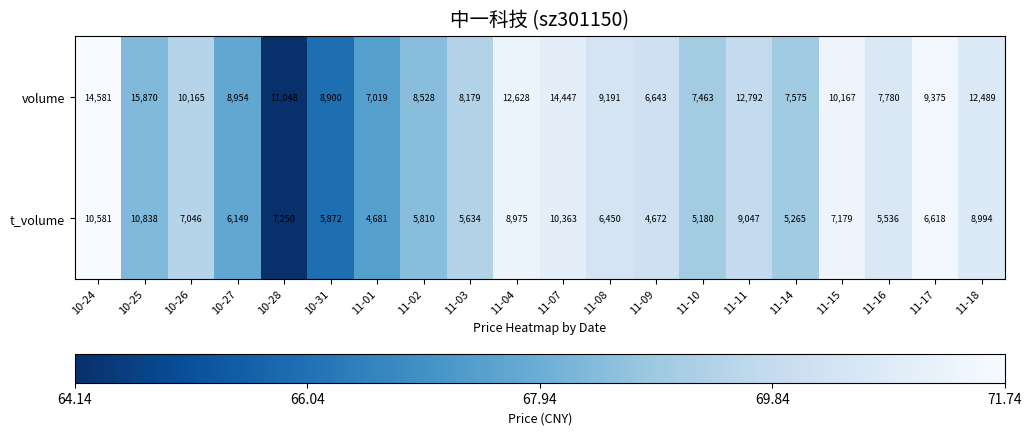

Which series has the largest total across all categories?

volume